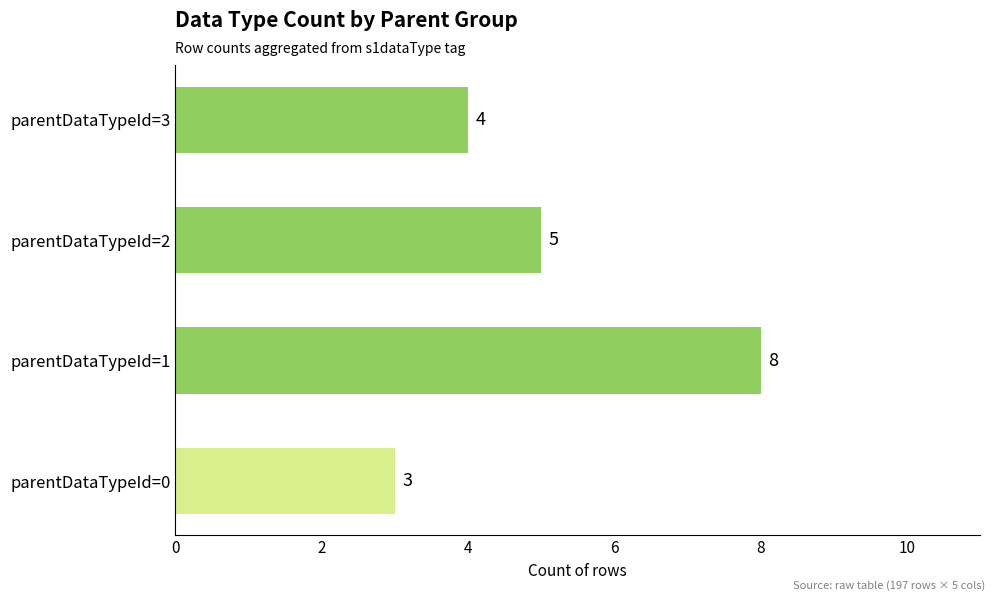

Rank the categories by value from lowest to highest.

parentDataTypeId=0, parentDataTypeId=3, parentDataTypeId=2, parentDataTypeId=1